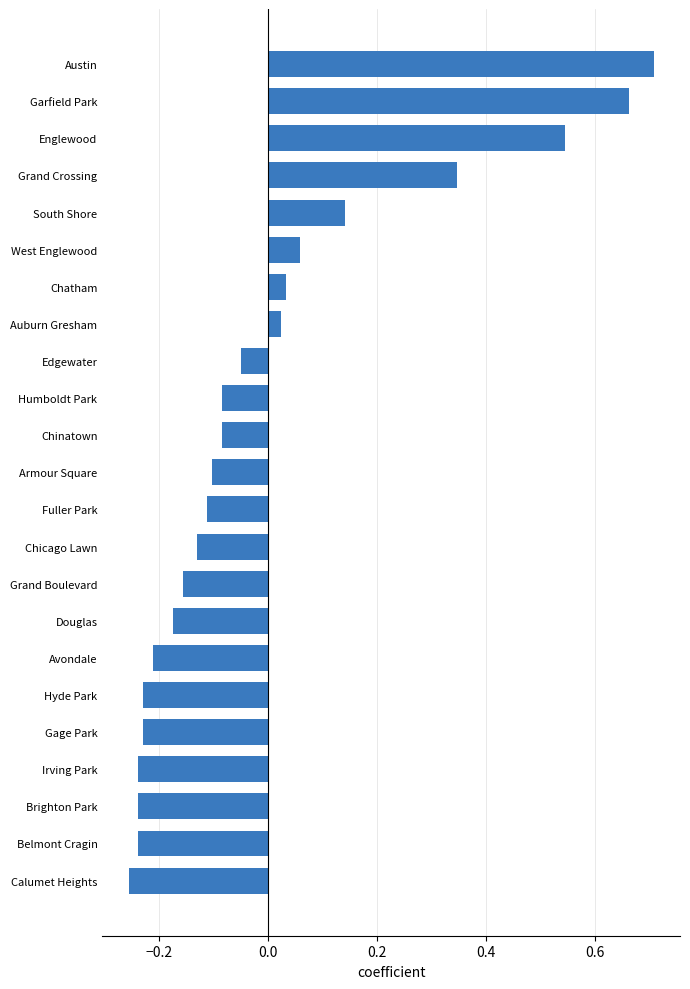

What is the difference between the maximum and minimum values?

1.0